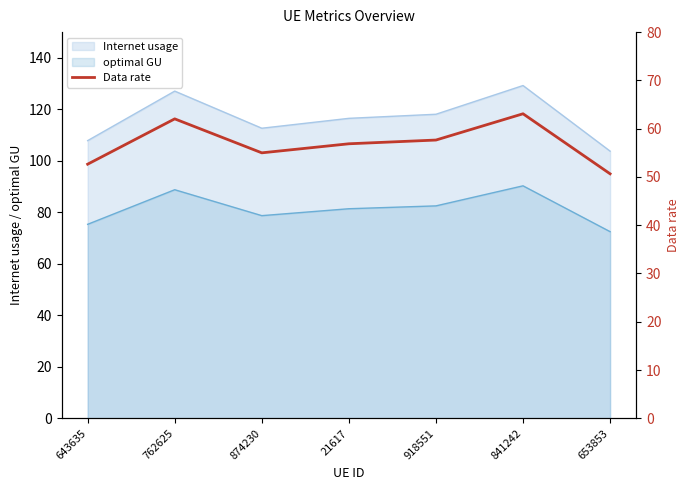

Reading right to left, transcribe all the data shown in this chart.

653853=50.6	841242=63.1	918551=57.6	21617=56.9	874230=55.0	762625=62.0	643635=52.6